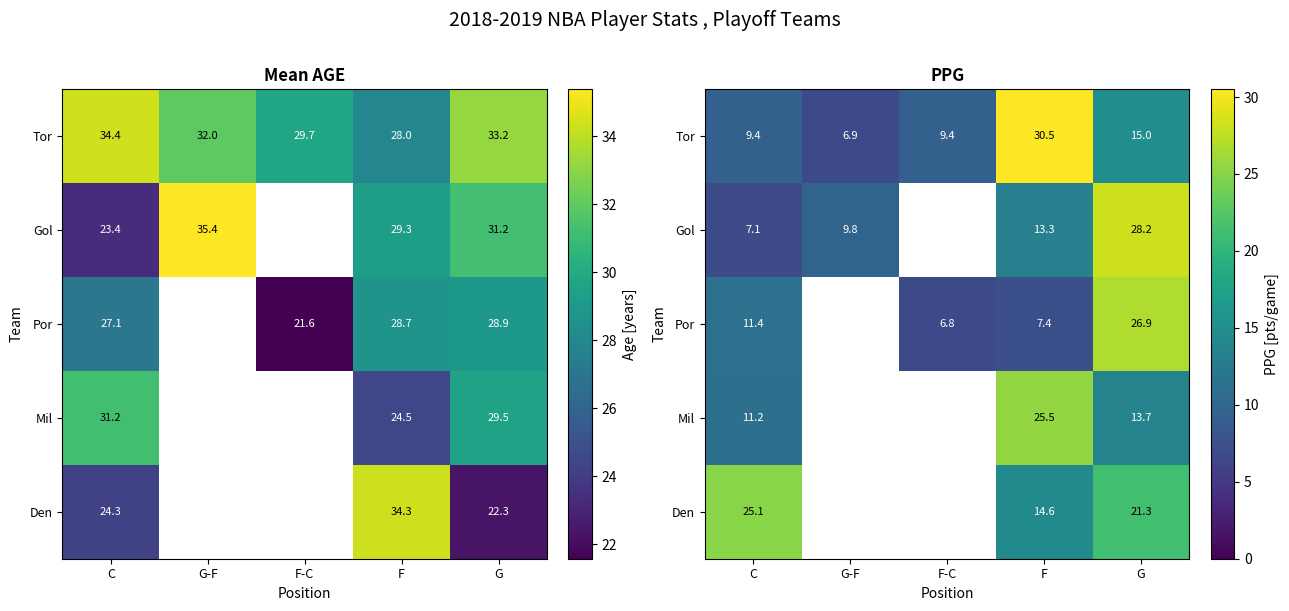

Is the value of Gol at G-F greater than the value of Mil at G?

No